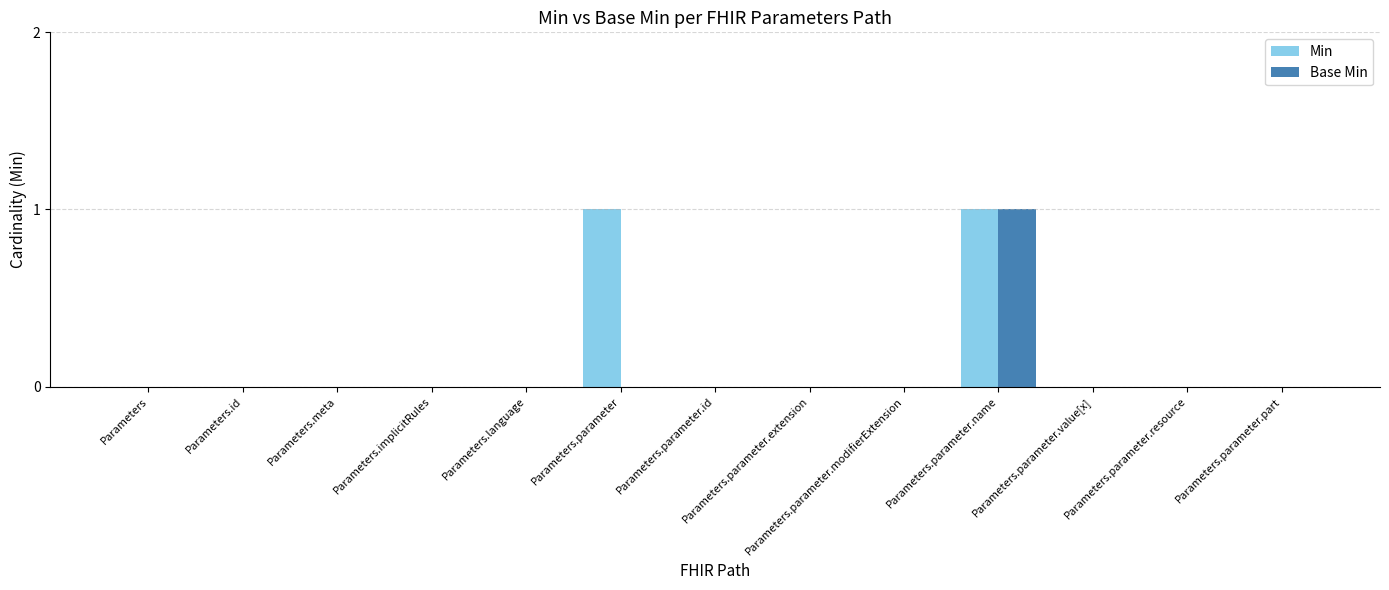

Reading right to left, transcribe all the data shown in this chart.

Min: Parameters.parameter.part=0	Parameters.parameter.resource=0	Parameters.parameter.value[x]=0	Parameters.parameter.name=1	Parameters.parameter.modifierExtension=0	Parameters.parameter.extension=0	Parameters.parameter.id=0	Parameters.parameter=1	Parameters.language=0	Parameters.implicitRules=0	Parameters.meta=0	Parameters.id=0	Parameters=0
Base Min: Parameters.parameter.part=0	Parameters.parameter.resource=0	Parameters.parameter.value[x]=0	Parameters.parameter.name=1	Parameters.parameter.modifierExtension=0	Parameters.parameter.extension=0	Parameters.parameter.id=0	Parameters.parameter=0	Parameters.language=0	Parameters.implicitRules=0	Parameters.meta=0	Parameters.id=0	Parameters=0